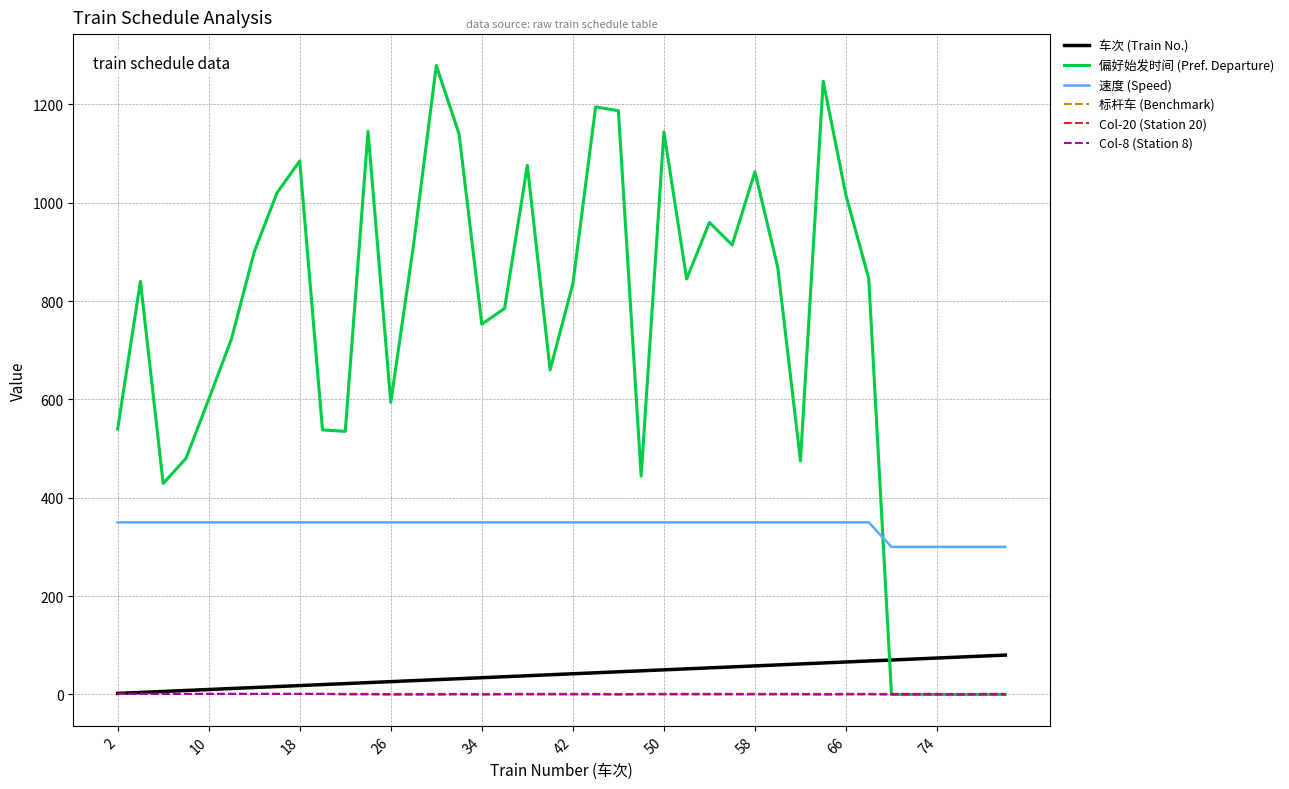

What is the highest value of the 速度 (Speed) series?

350